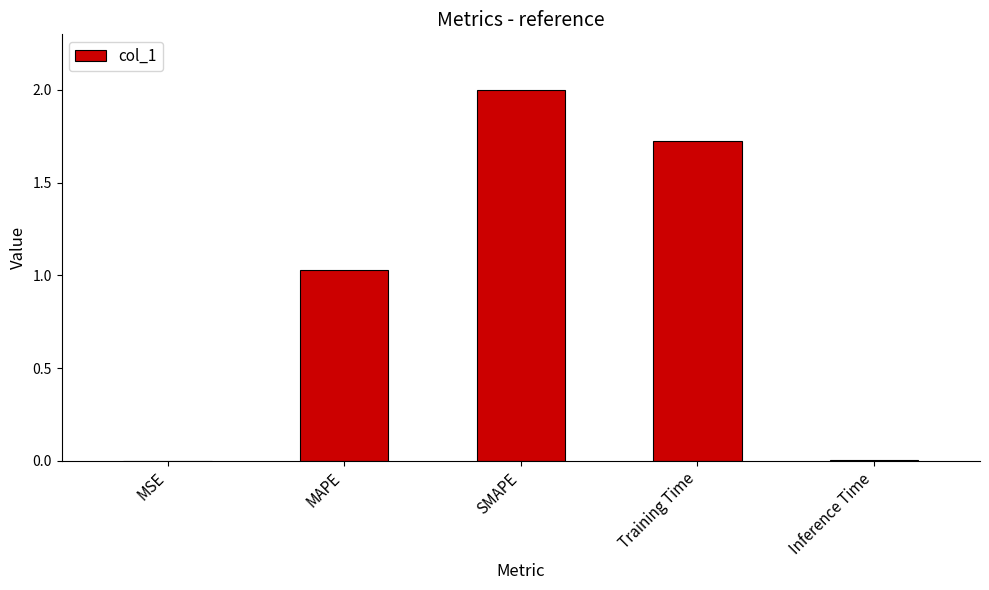

The chart shows a value of 0.8 at SMAPE. True or false?

False